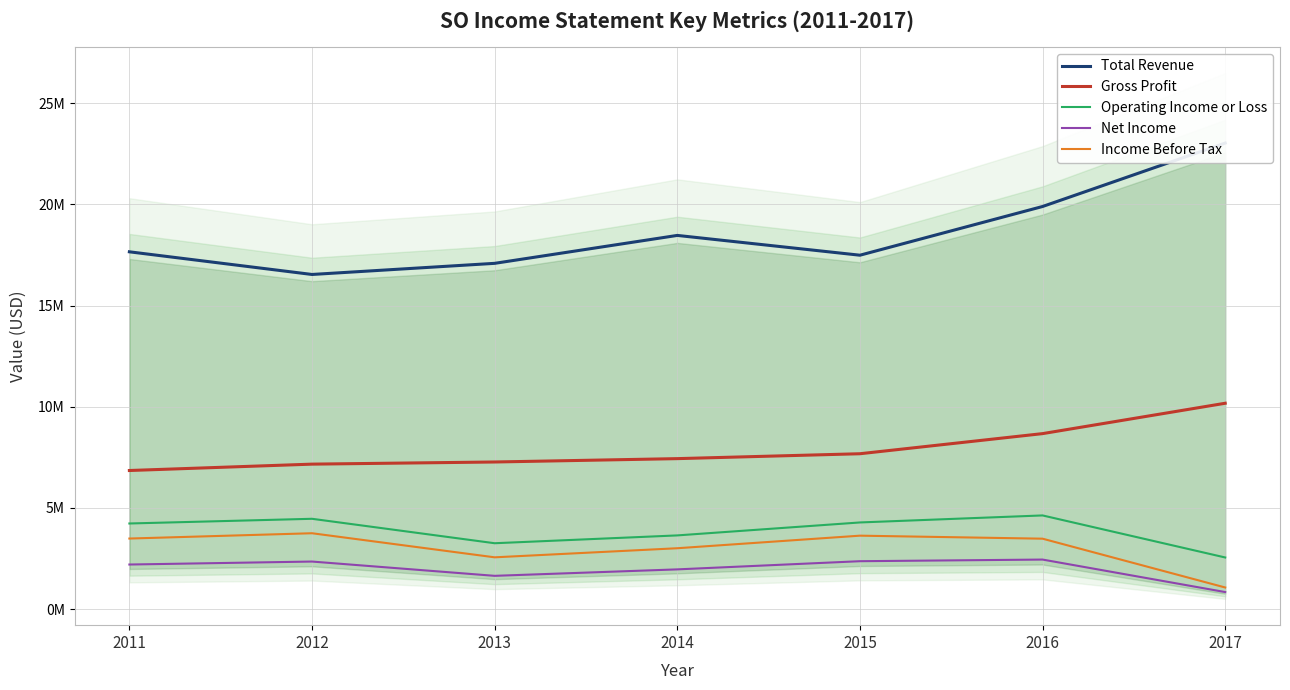

What value does the Net Income series have at 2014?

1963000